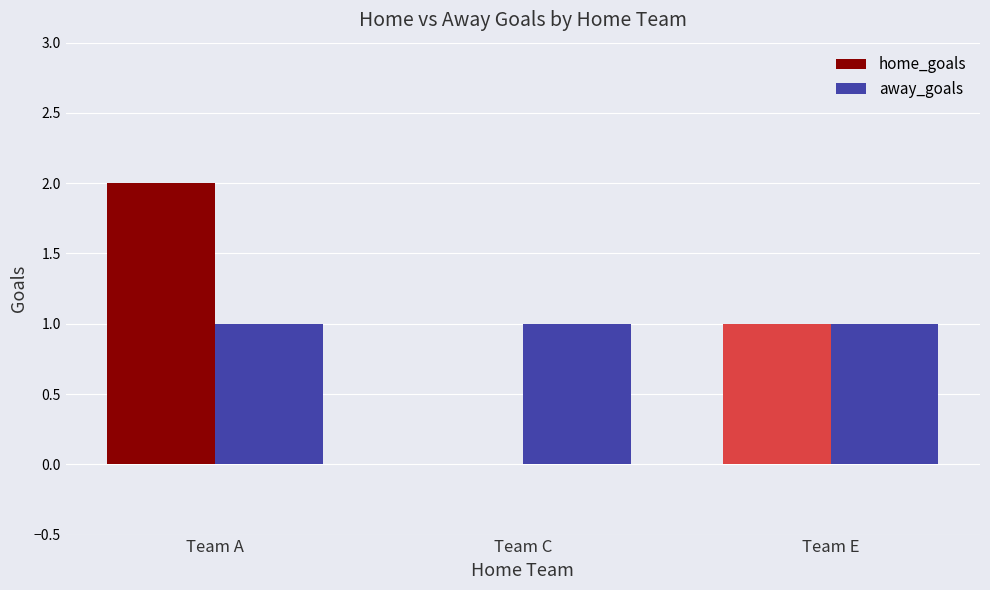

What are all the series names shown in the legend?

home_goals, away_goals